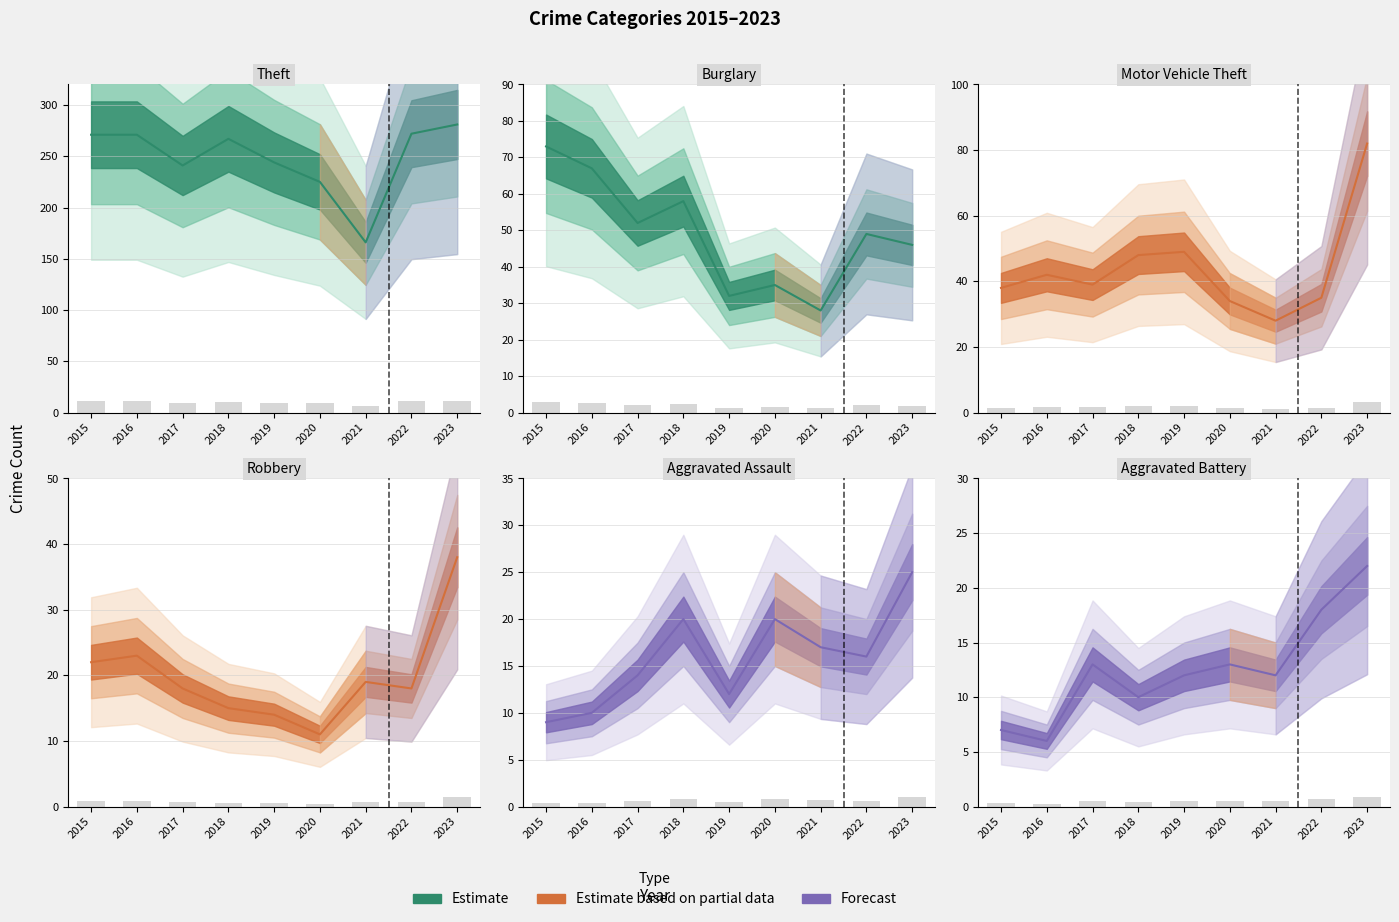

Which series has the widest spread of values?

Theft